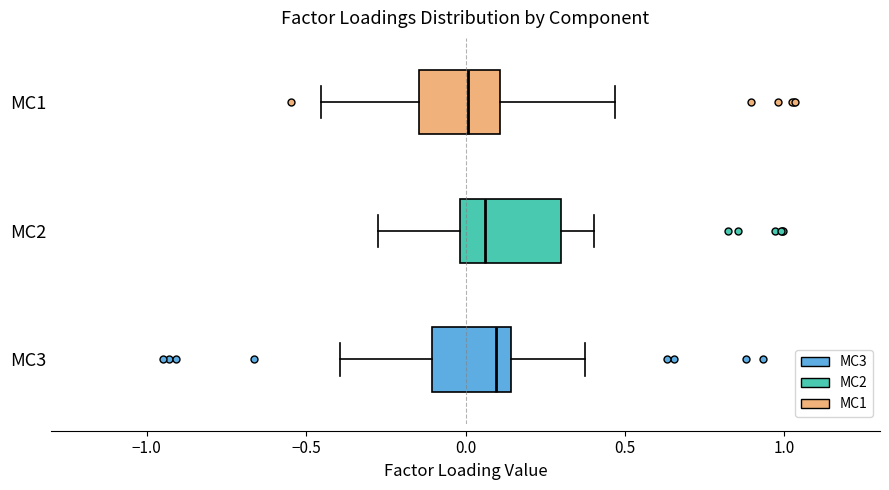

Where is the left edge of the box for MC3 on the x-axis? The values are not printed on the chart, so give them approximately, as read against the axis.

-0.10